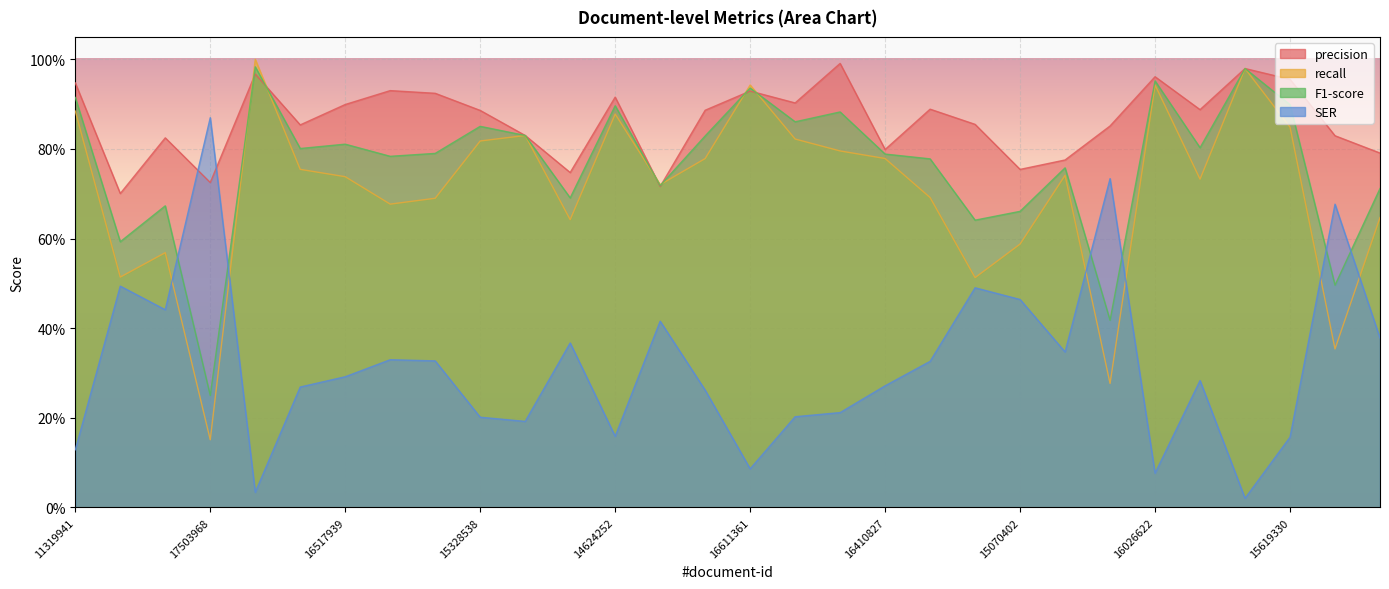

After their last crossing, which series has the higher values: F1-score or SER?

F1-score